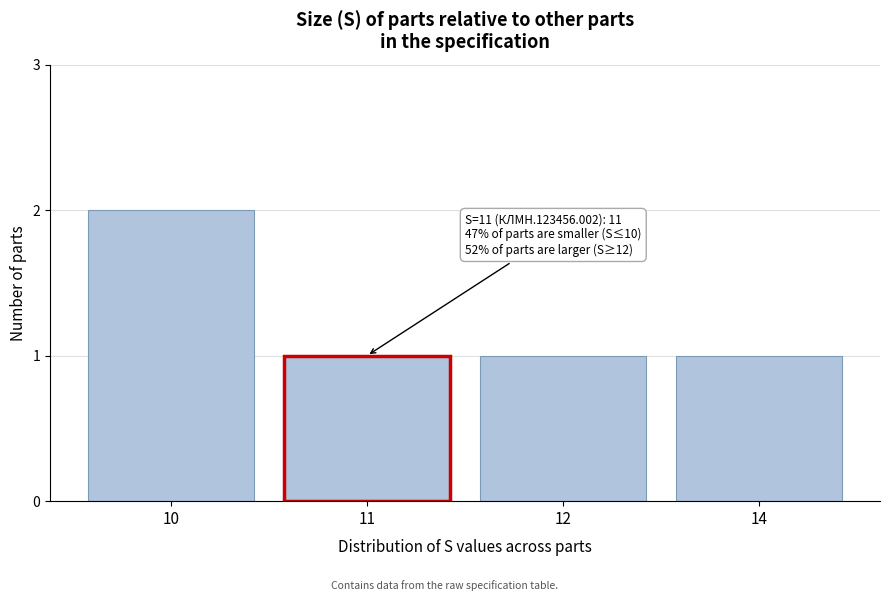

Reading left to right, what are all the values shown in this chart?

10=2	11=1	12=1	14=1